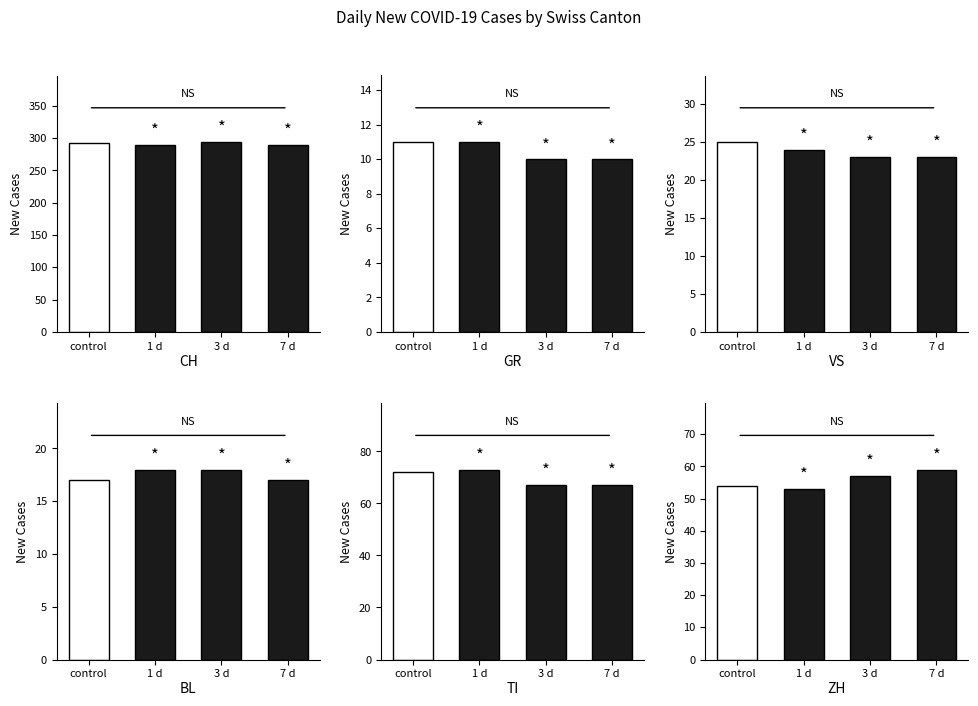

Between 1 d and 7 d, which series saw the biggest shift?

TI